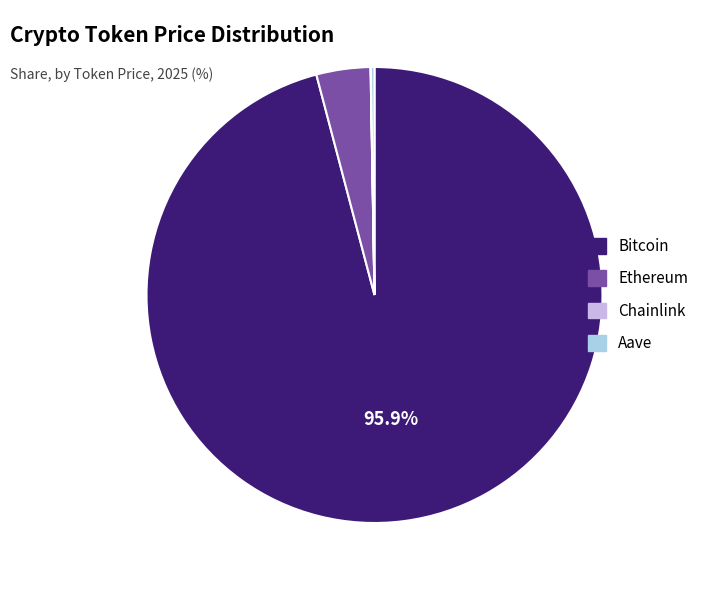

What is the largest slice in the pie chart?

Bitcoin